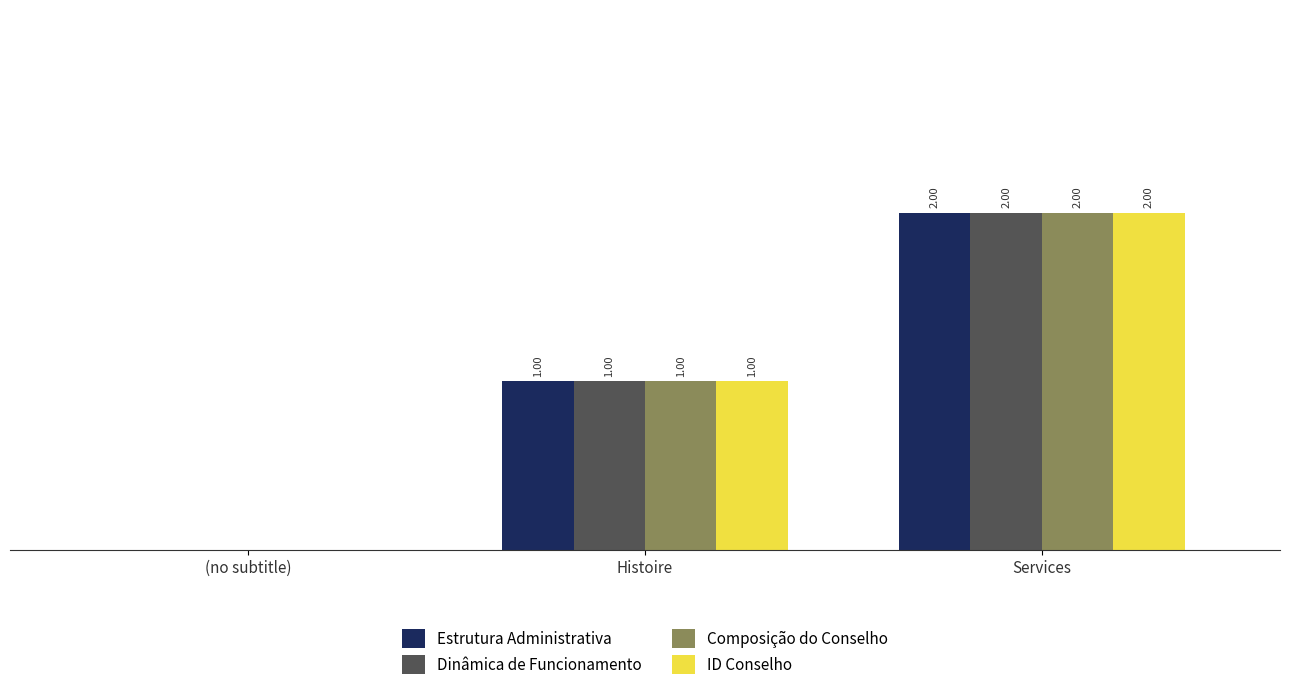

Which category has the highest value across all series?

Services